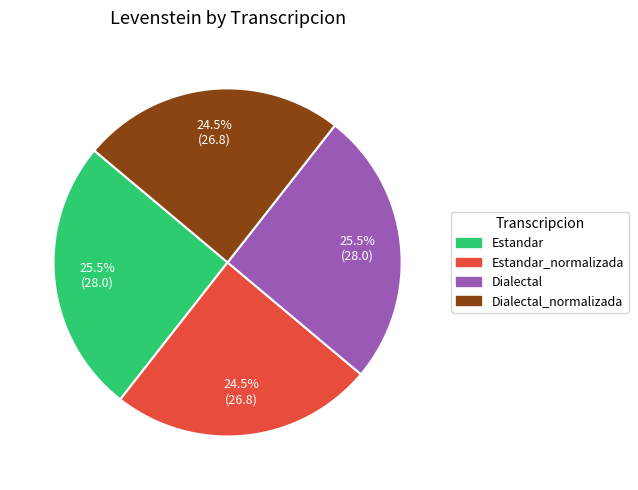

Is there any slice that represents more than half of the pie?

No